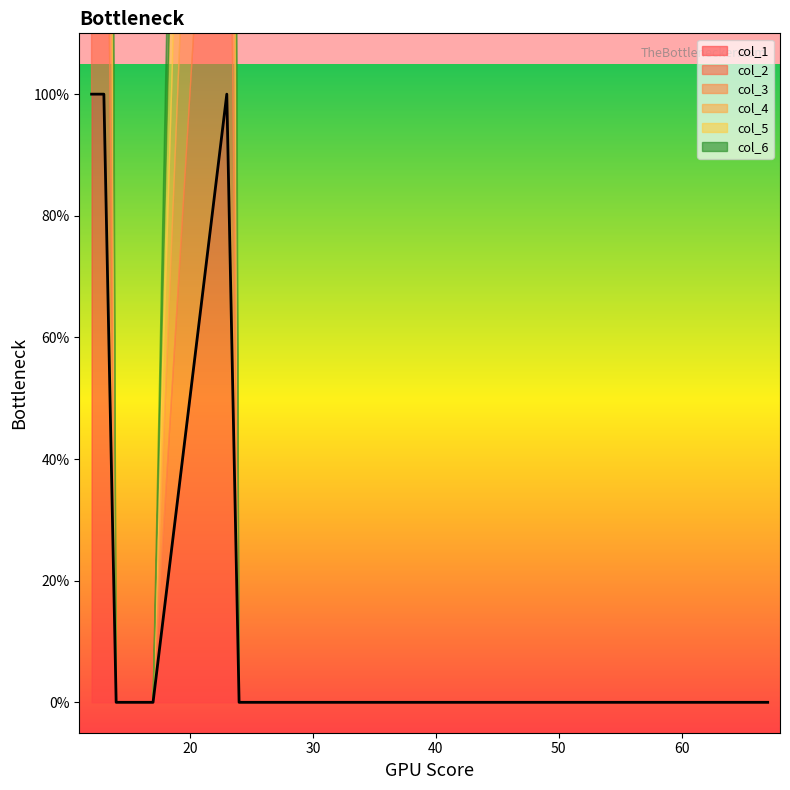

True or false: col_6 and col_1 intersect in this chart.

False